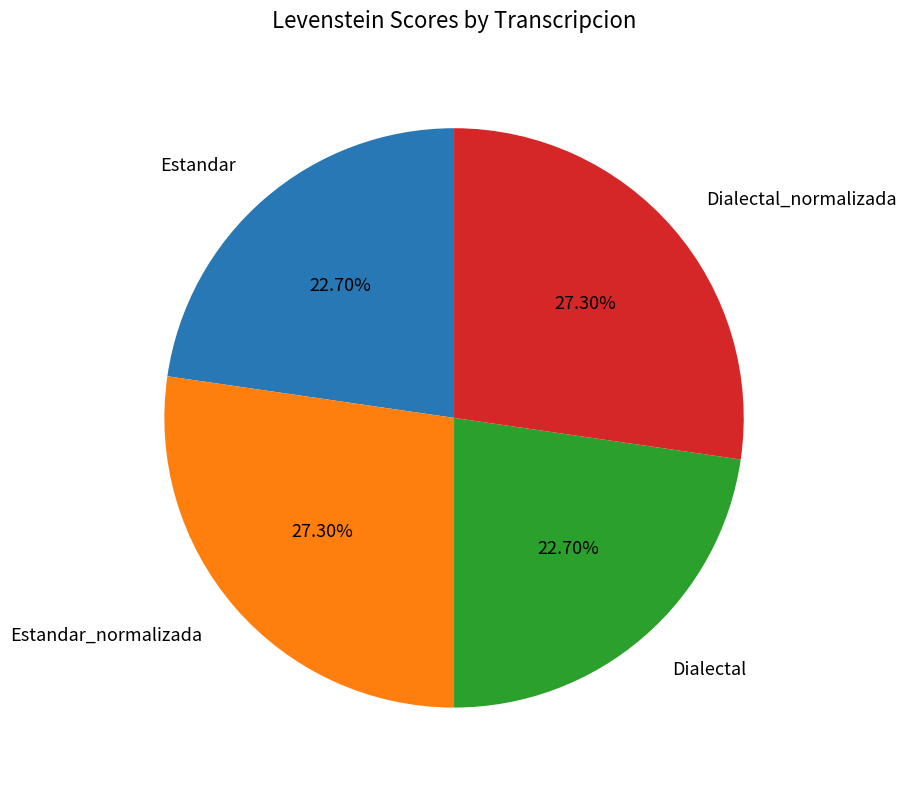

Is there any slice that represents more than half of the pie?

No